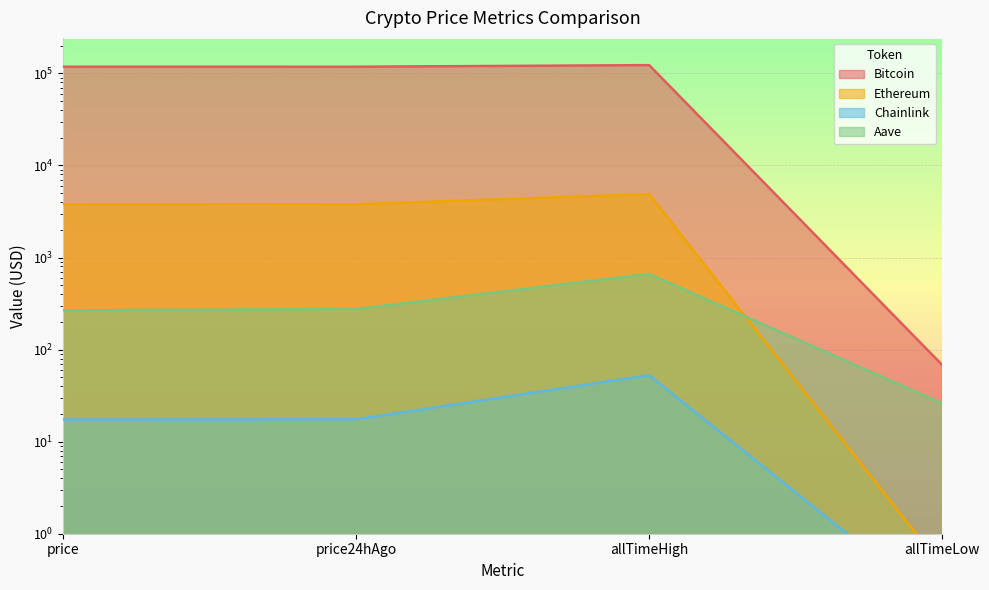

At allTimeHigh, list the series in order from smallest to largest.

Chainlink, Aave, Ethereum, Bitcoin